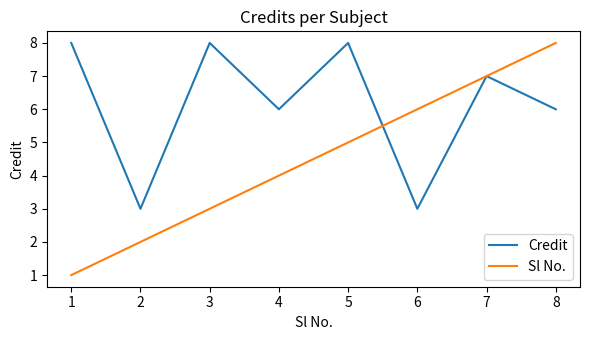

What is the spread (max minus min) of values at 7?

0